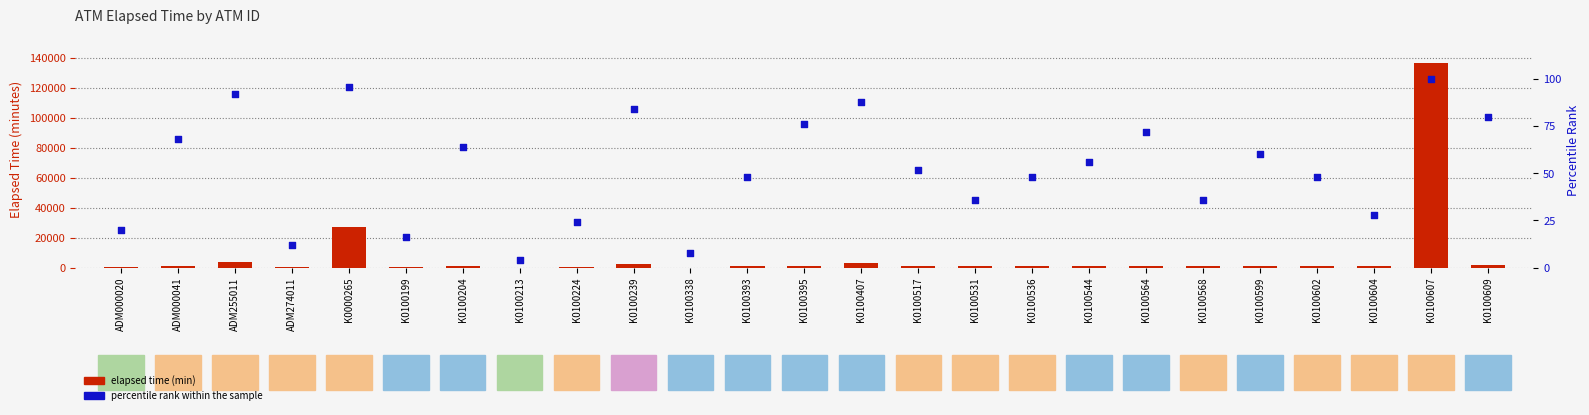

What are all the series names shown in the legend?

Elapsed_time, percentile rank within the sample